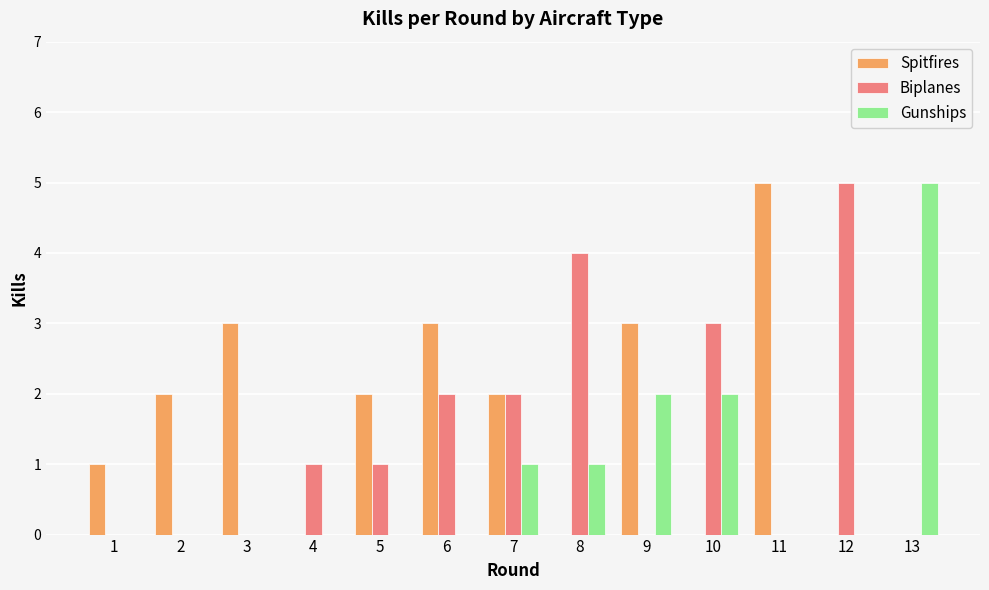

Between 2 and 5, which series saw the biggest shift?

Biplanes